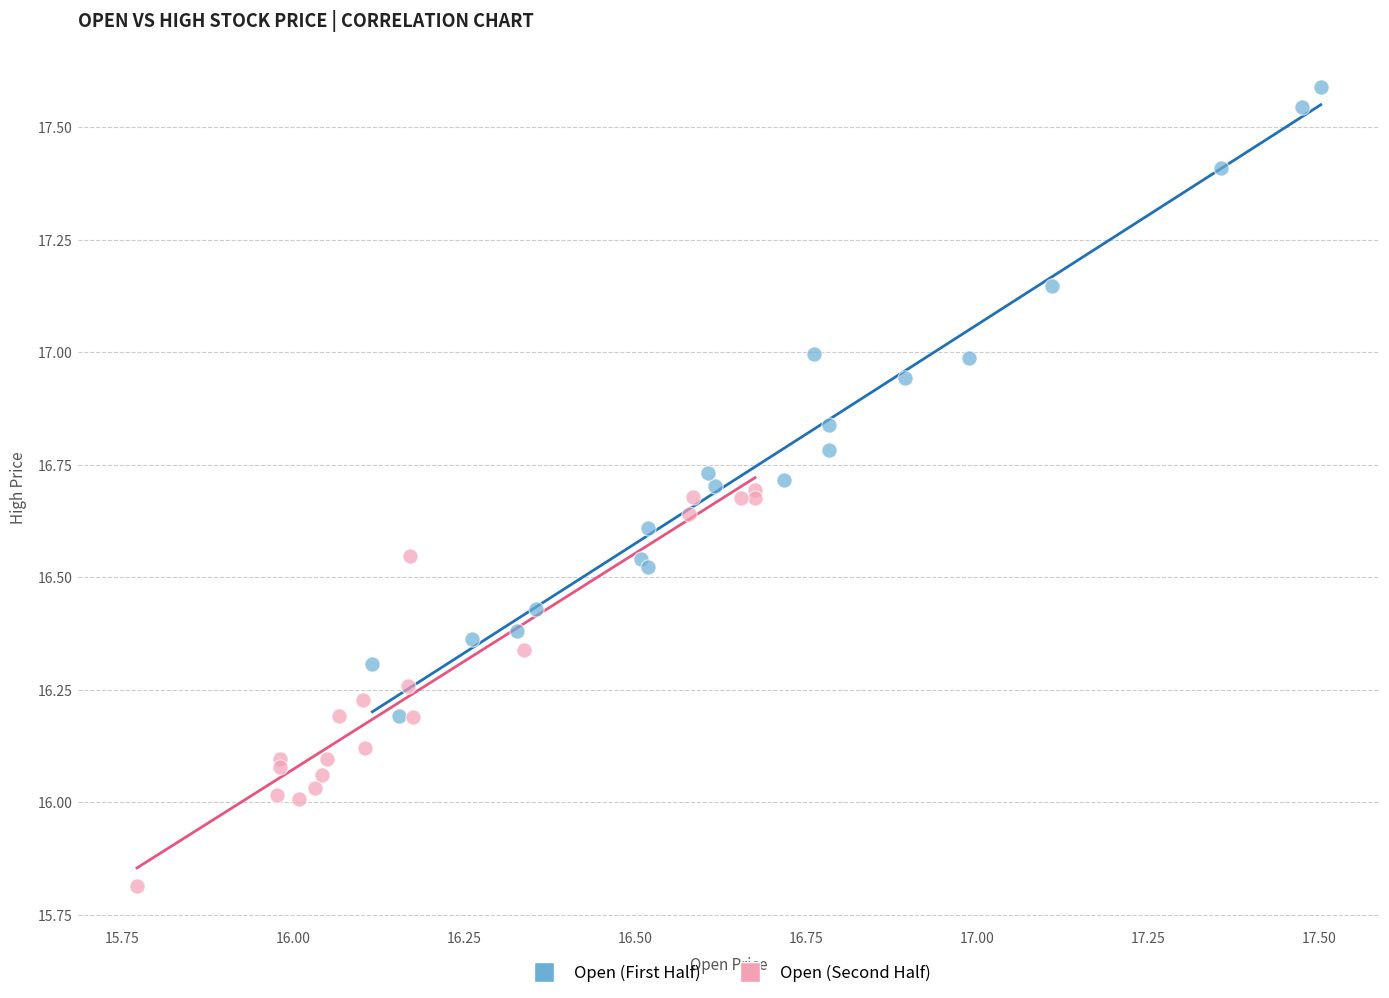

Which series has the largest Y range (max minus min)?

Open (First Half)